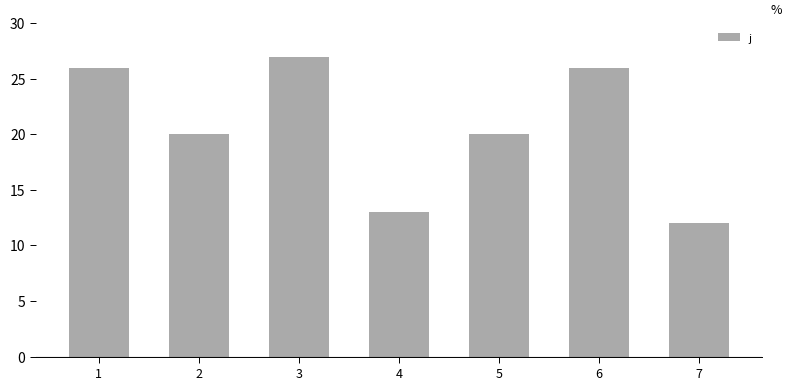

Reading left to right, list all the values displayed in this chart.

26	20	27	13	20	26	12